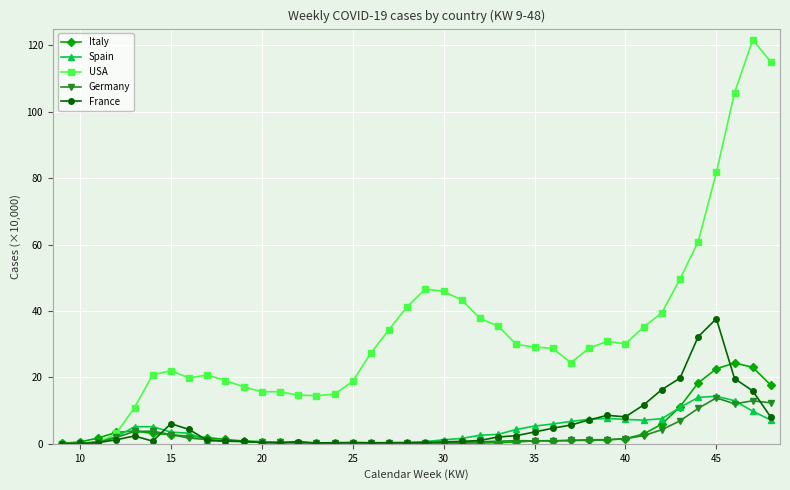

True or false: Italy has more than 2 interior local peaks.

True